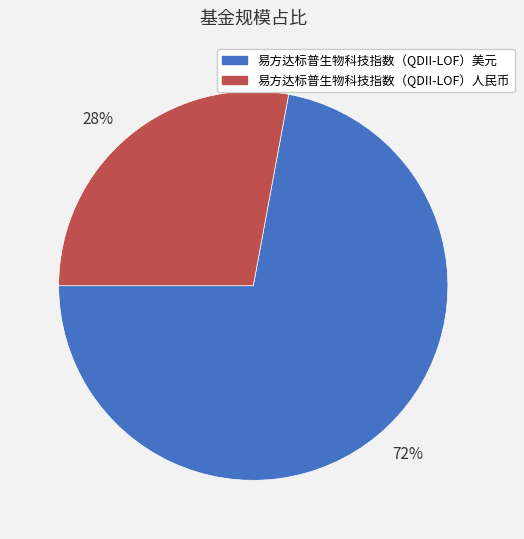

Is the sum of 72% and 28% greater than half?

Yes